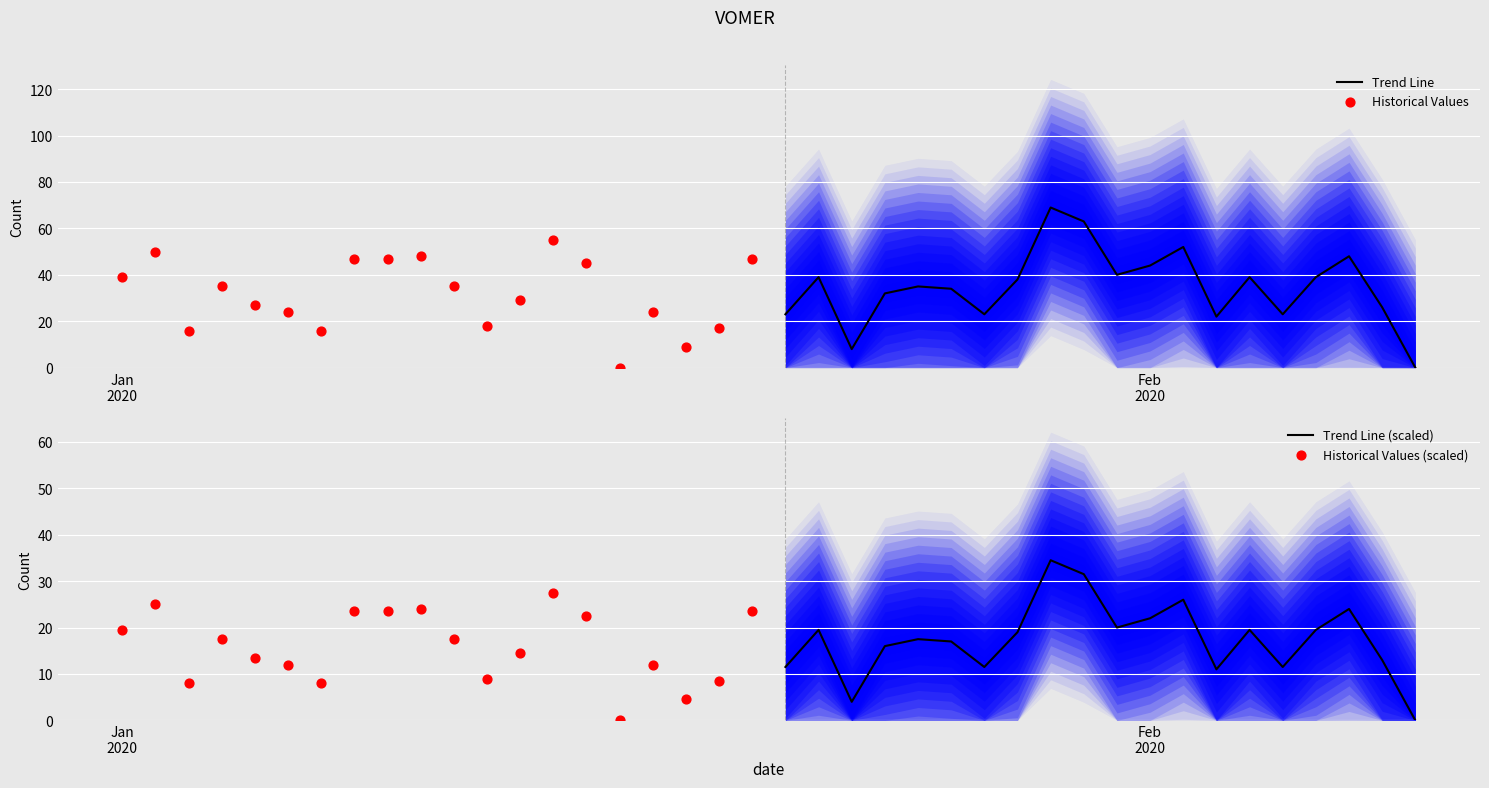

Which series contains the highest Y value?

Trend Line